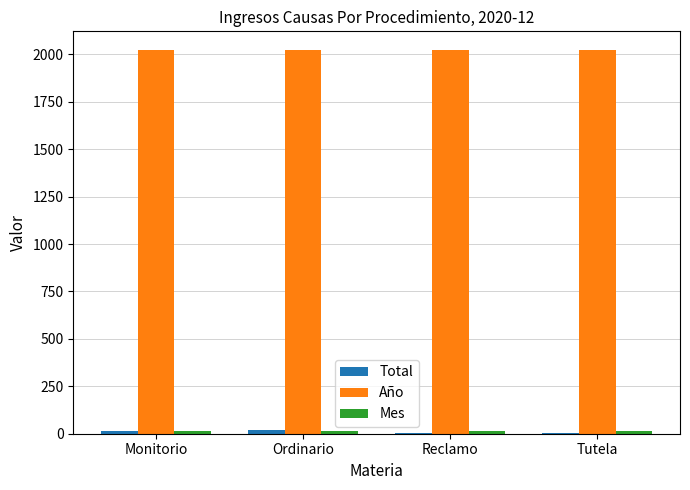

What is the maximum value shown in the chart?

2020